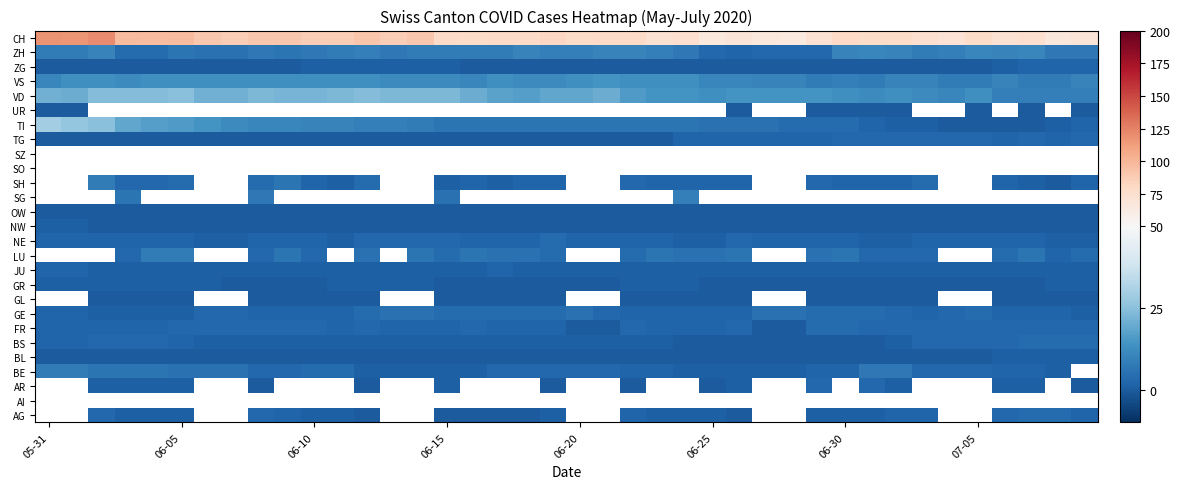

Count the number of categories in the chart.

40